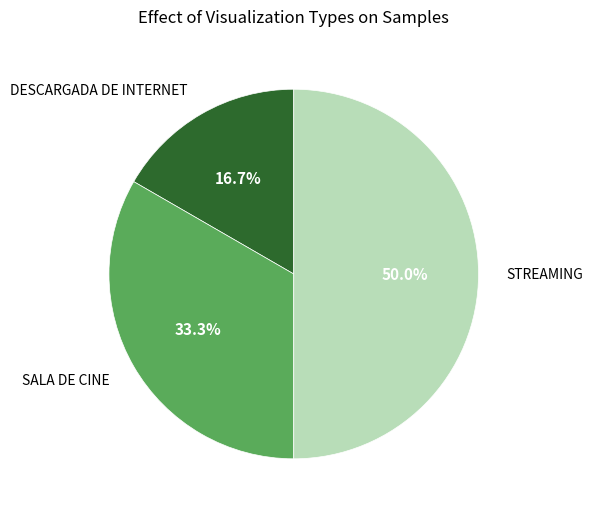

Which slice is the largest?

STREAMING